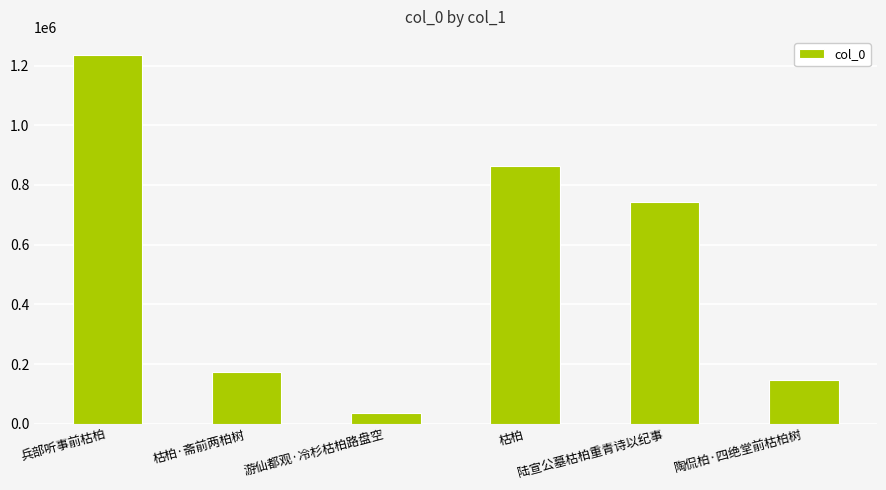

Count the number of categories in the chart.

6